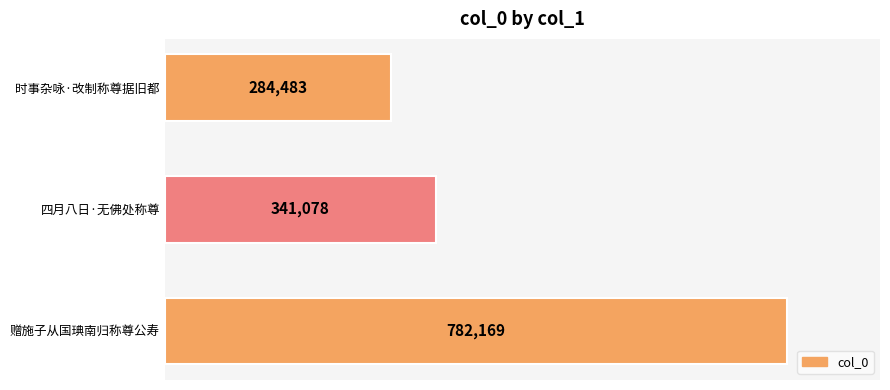

At which label is the value closest to 533326?

四月八日·无佛处称尊